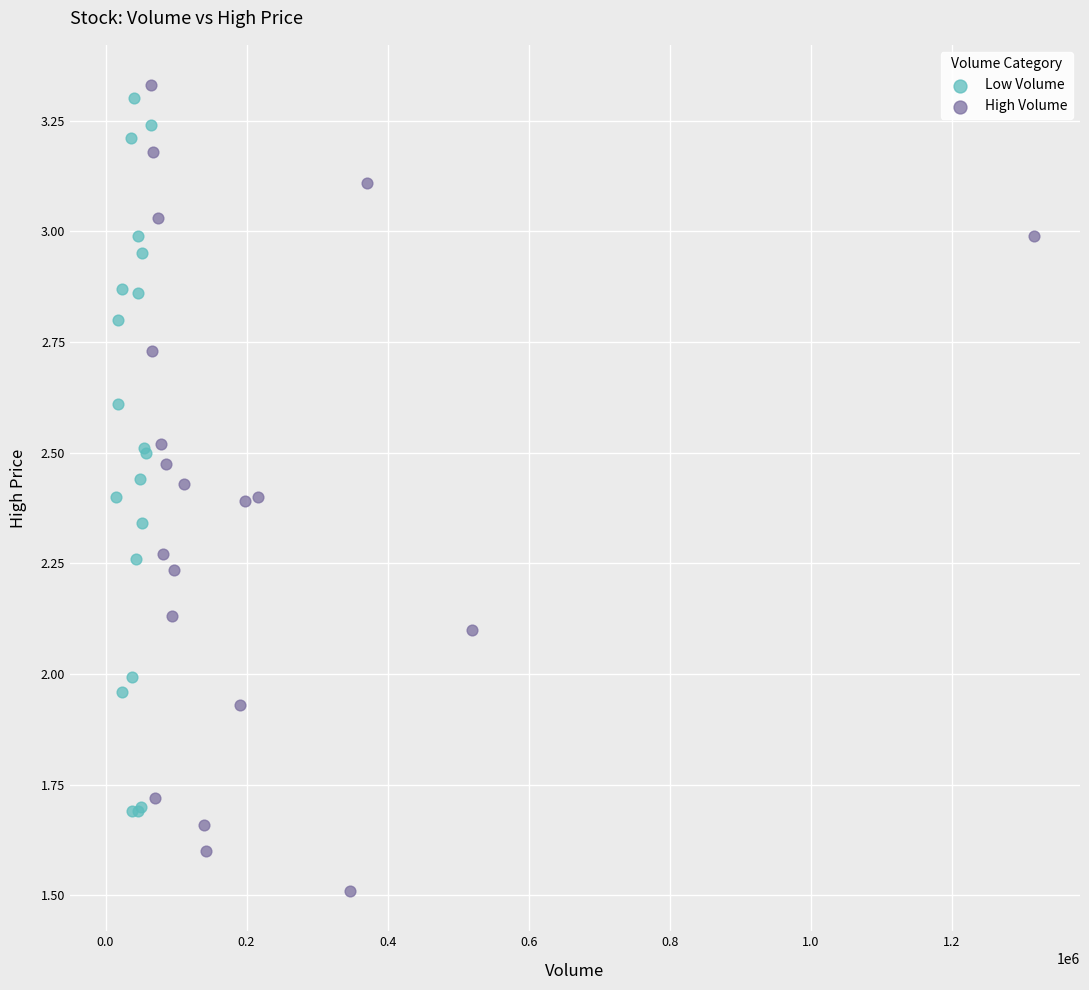

Which series has the widest spread of Y values?

High Volume